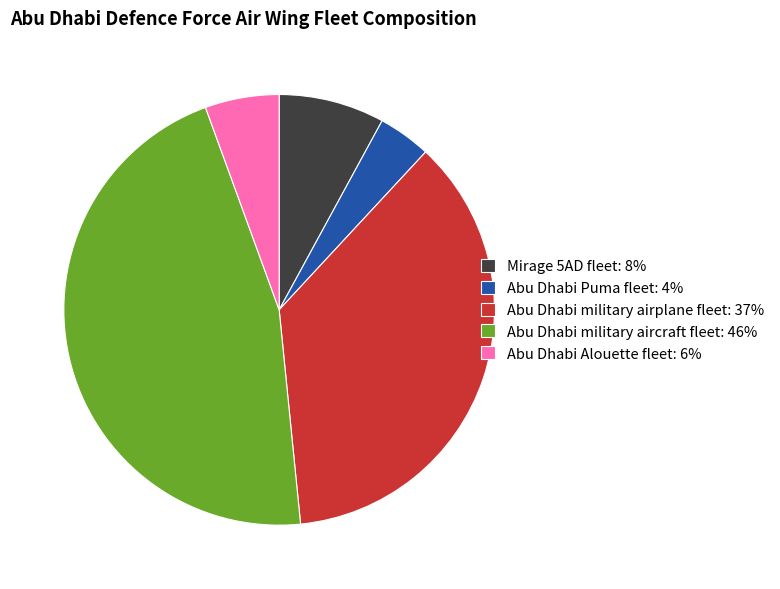

Which has a higher value, Abu Dhabi military airplane fleet: 37% or Abu Dhabi Alouette fleet: 6%?

Abu Dhabi military airplane fleet: 37%